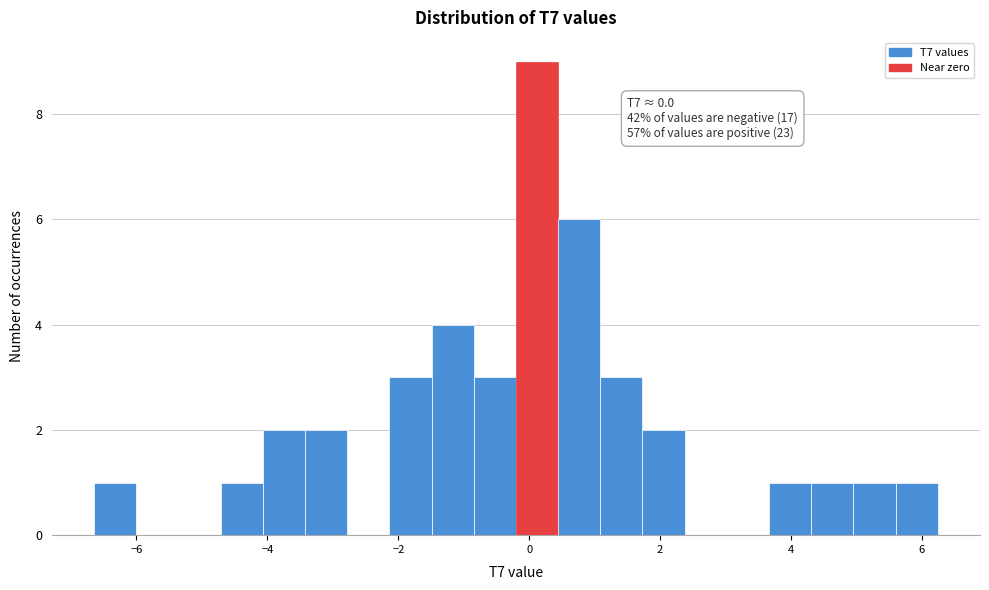

Read against the x-axis, roughly where is the centre of the tallest bar?

0.2